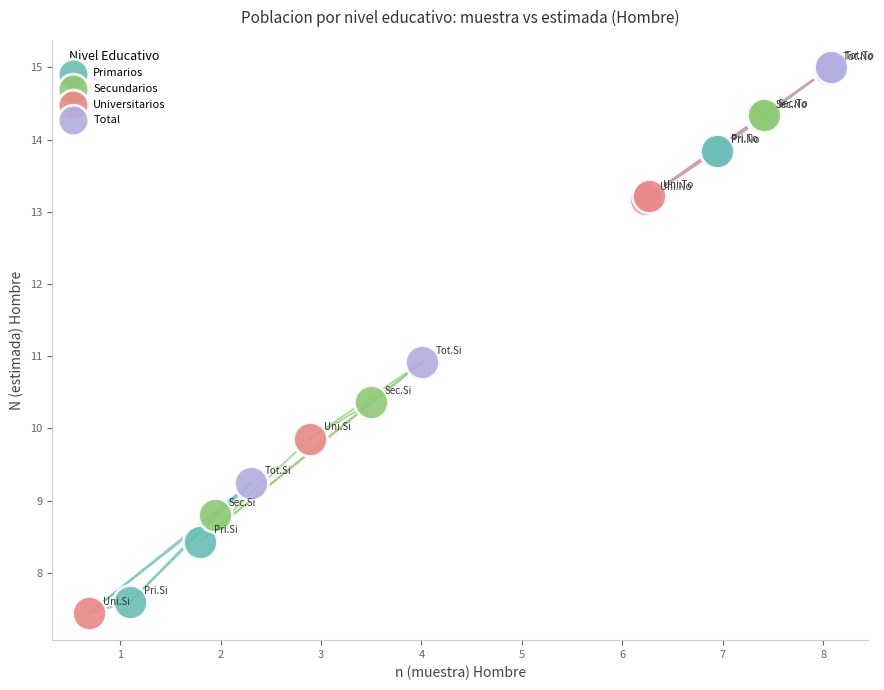

Which series contains the highest Y value?

Total